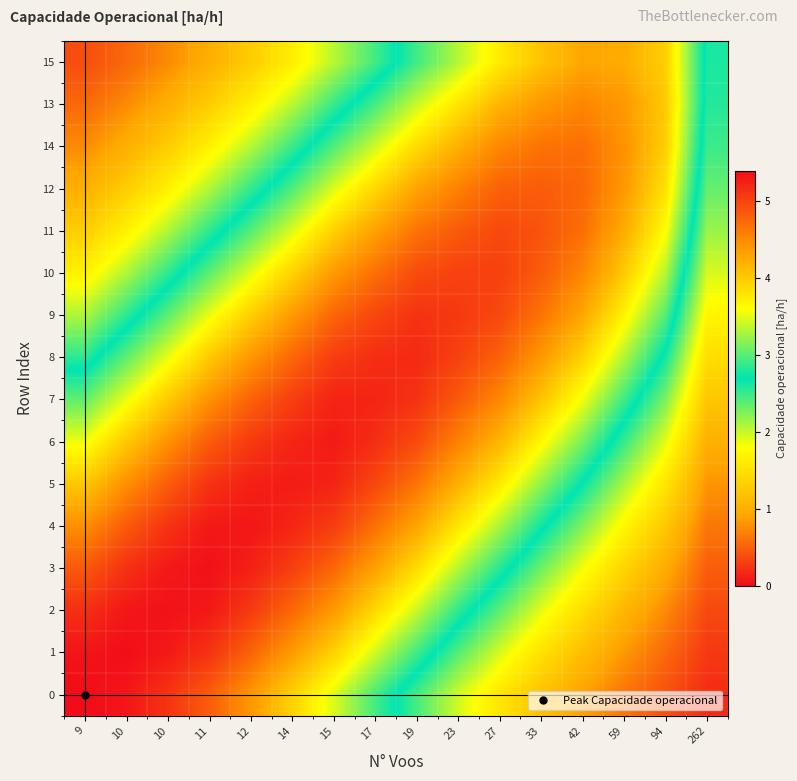

Which series changed the most between 59 and 262?

11